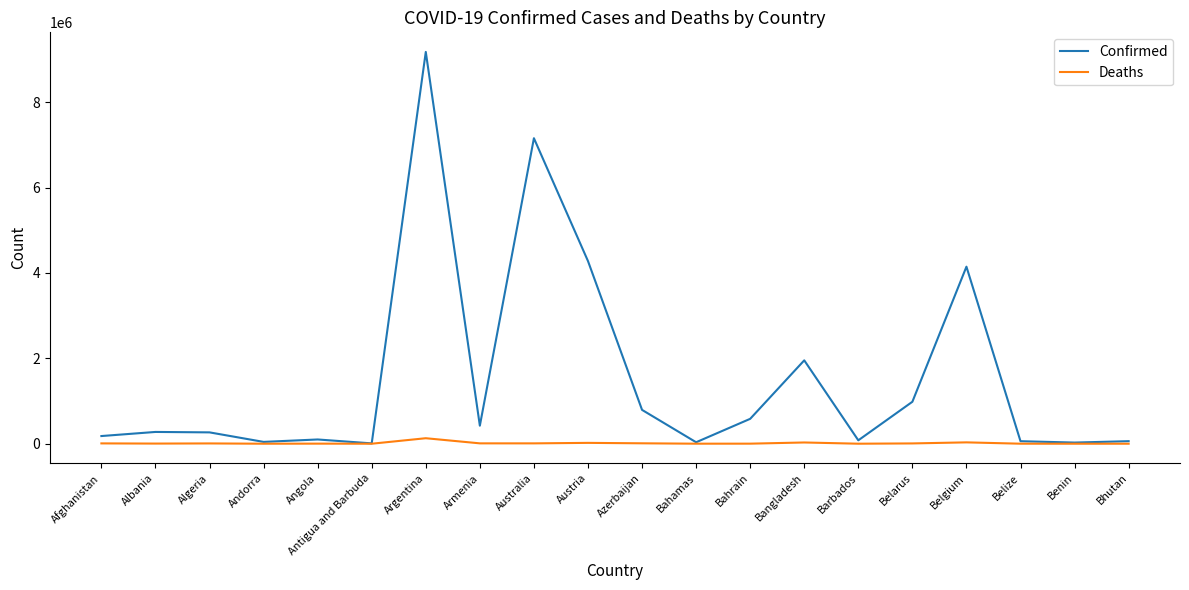

How many lines are shown in the chart?

2